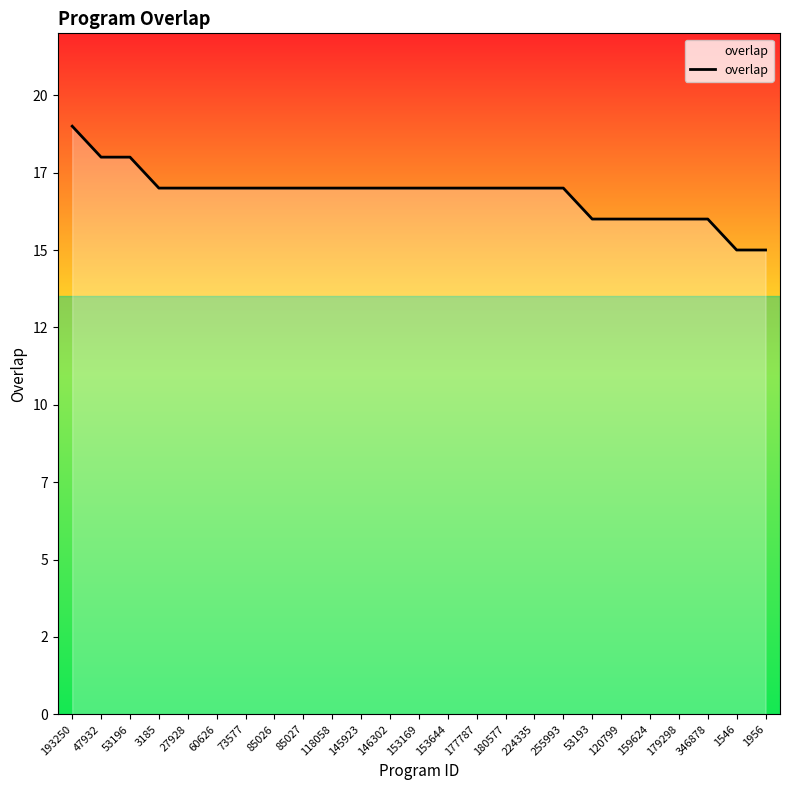

What is the change in value from 53196 to 3185?

-1